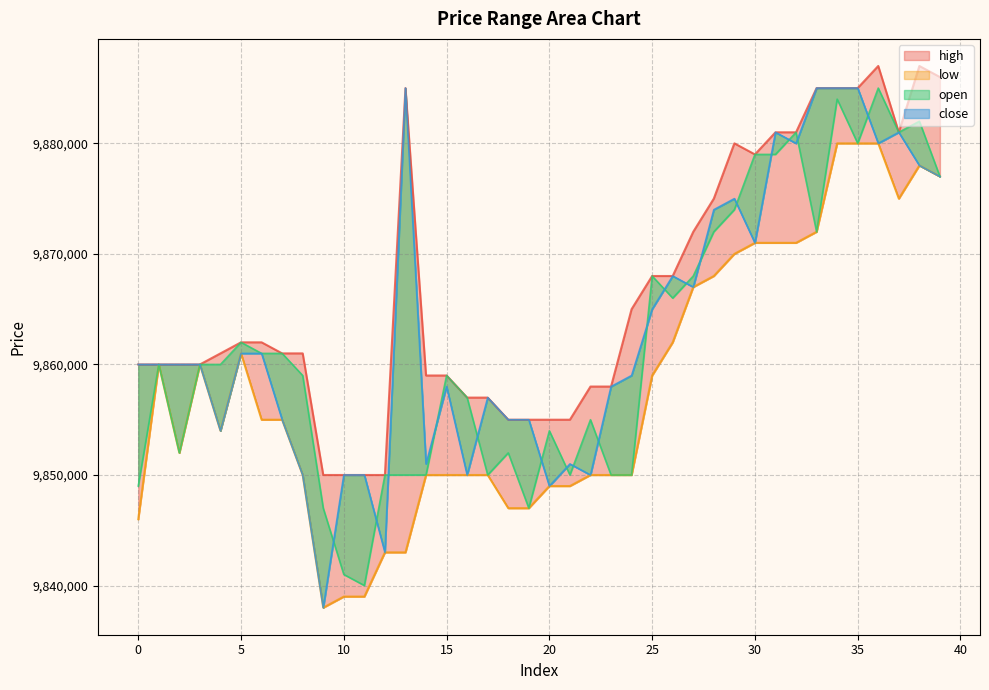

True or false: high has a value of 2322876 at 2.

False